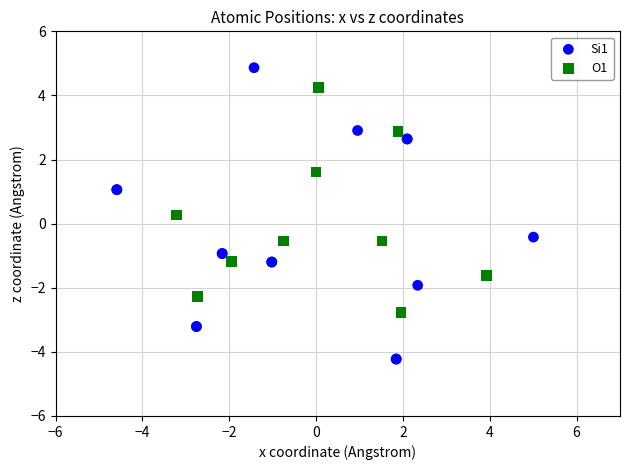

Which series has the widest spread of Y values?

Si1